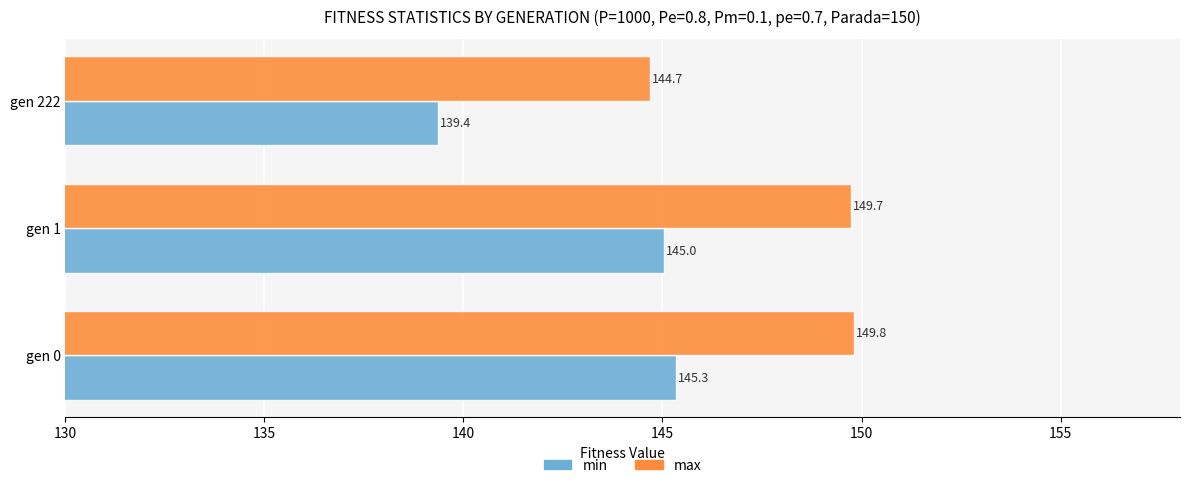

At which category is the sum across all series the highest?

gen 0